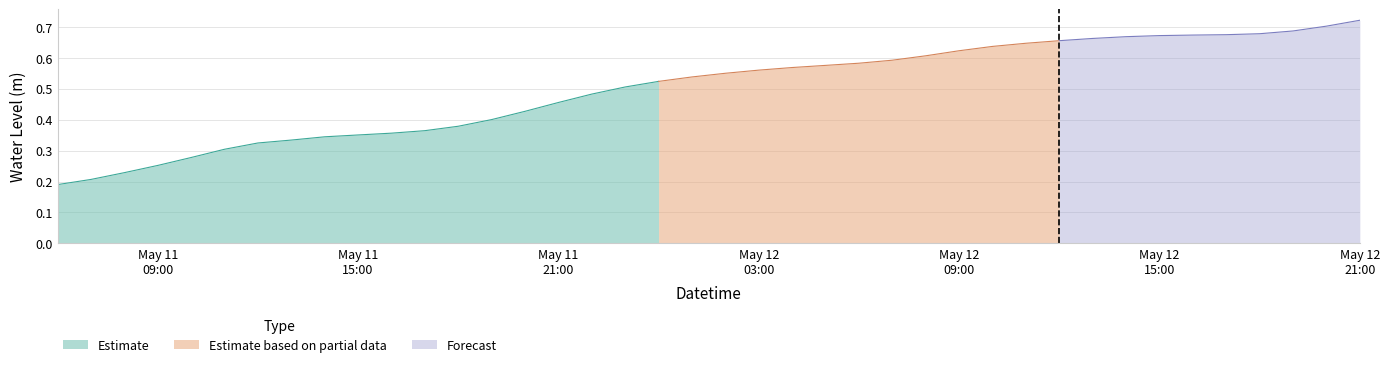

At which category does the chart reach its peak across all series?

2024-05-12 21:00:00